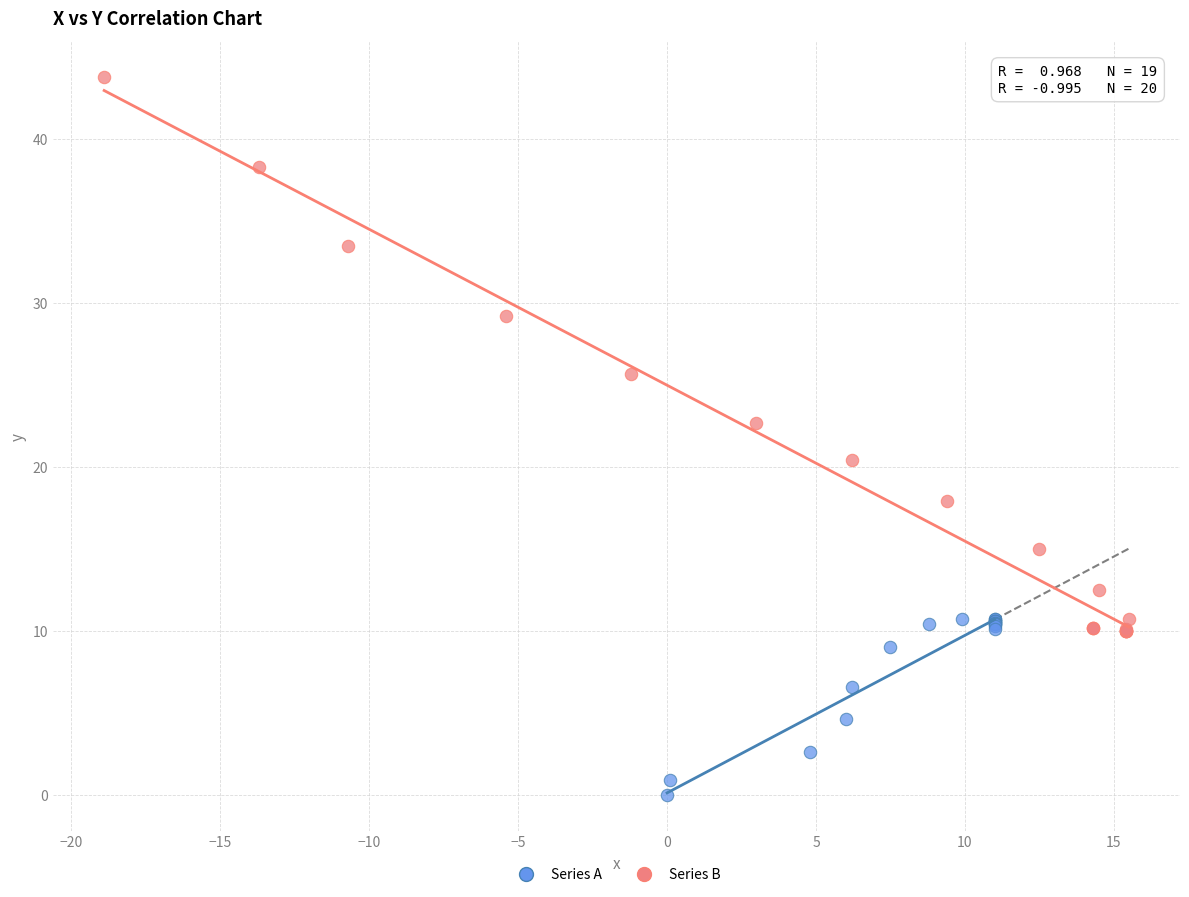

What are all the series names shown in the legend?

Series A, Series B